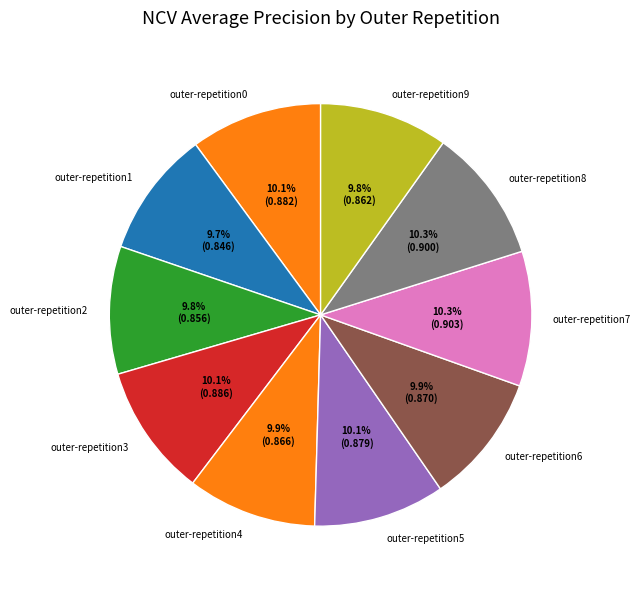

Does outer-repetition7 account for over 50% of the chart?

No